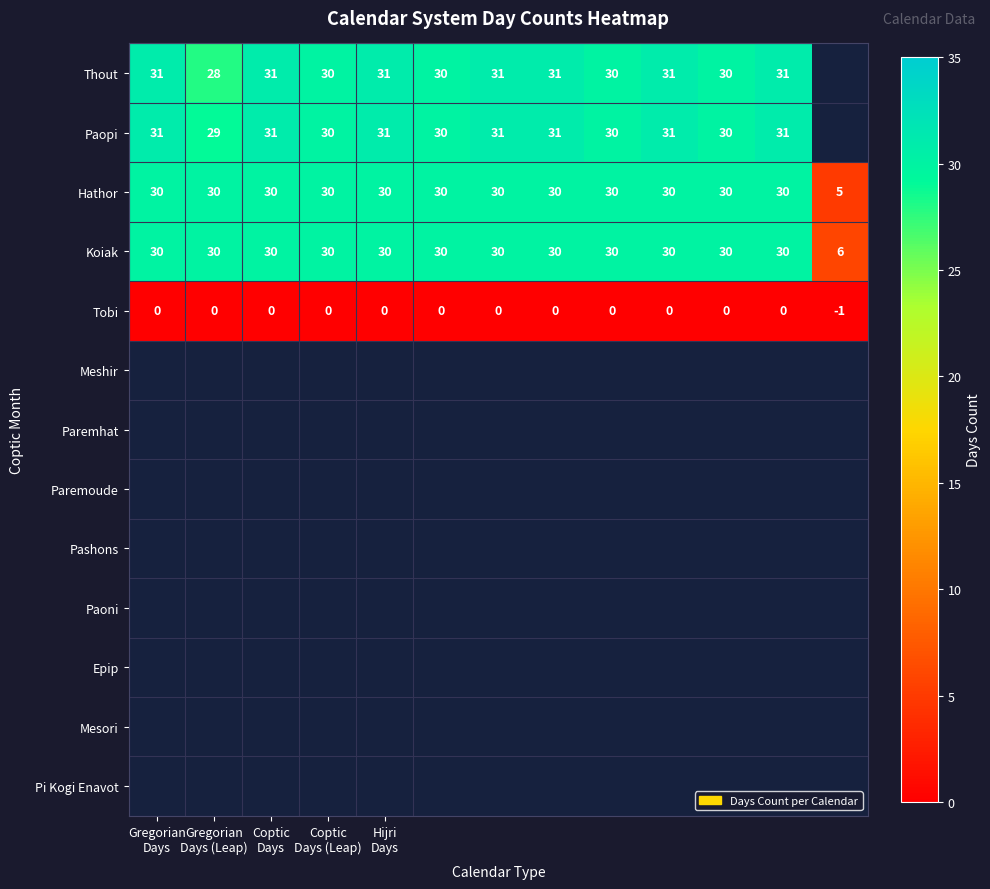

What is the total value across all series at Gregorian
Days (Leap)?

117